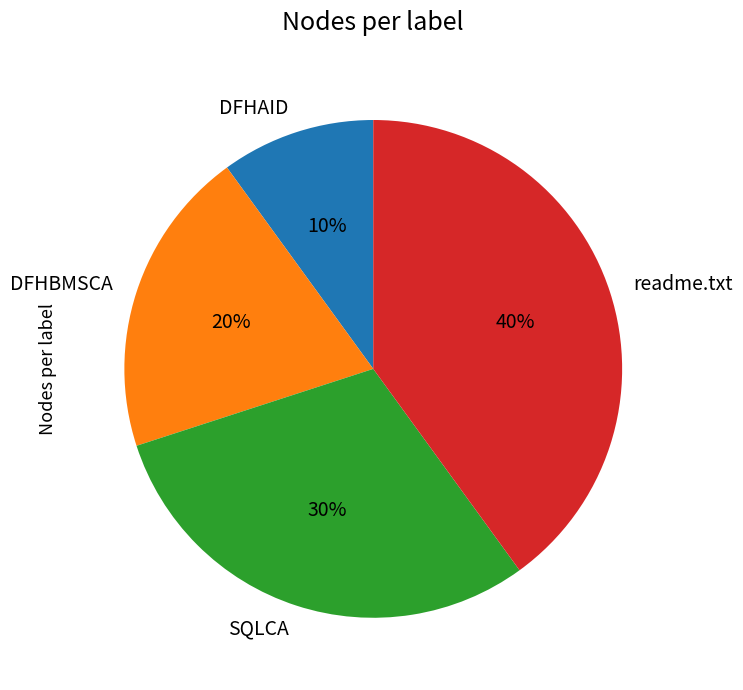

Is it true that DFHBMSCA is 13% of the pie?

False